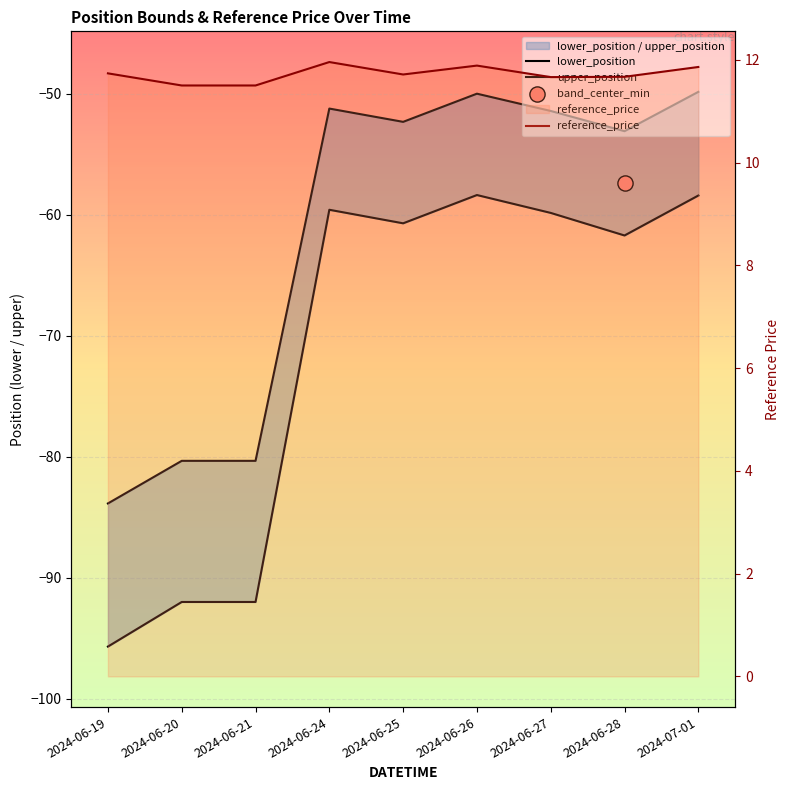

Which series has the largest total across all categories?

reference_price